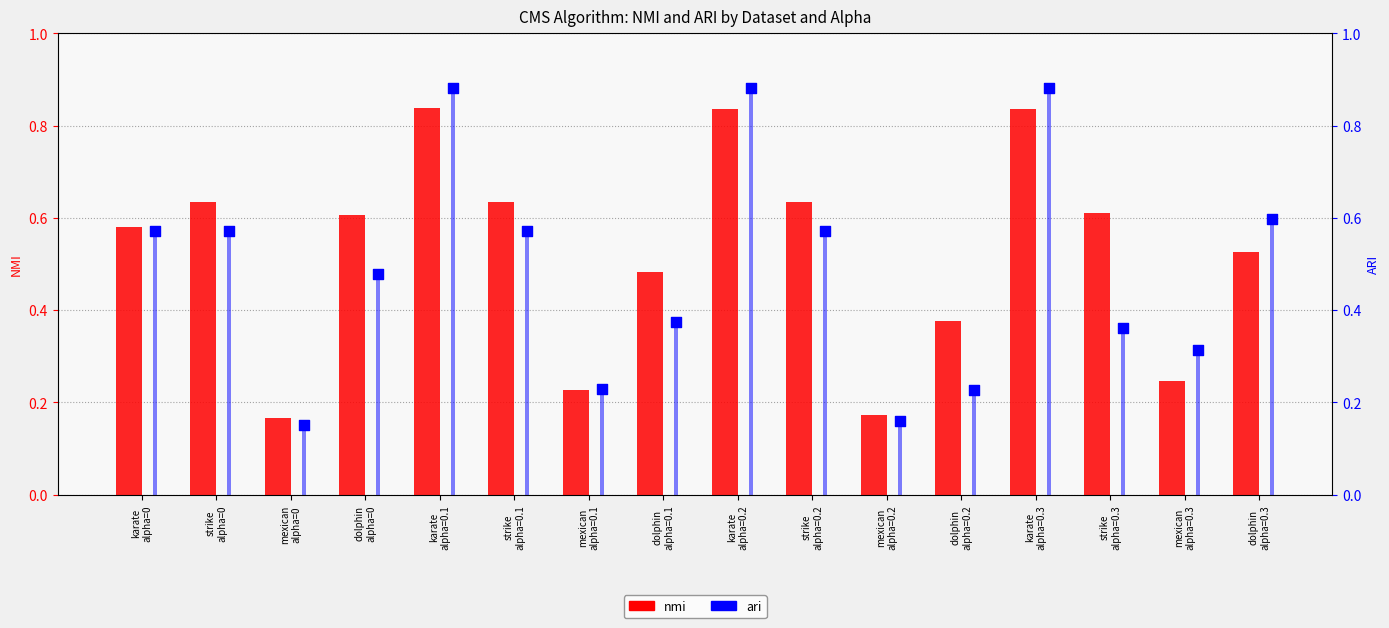

What are all the series names shown in the legend?

nmi, ari